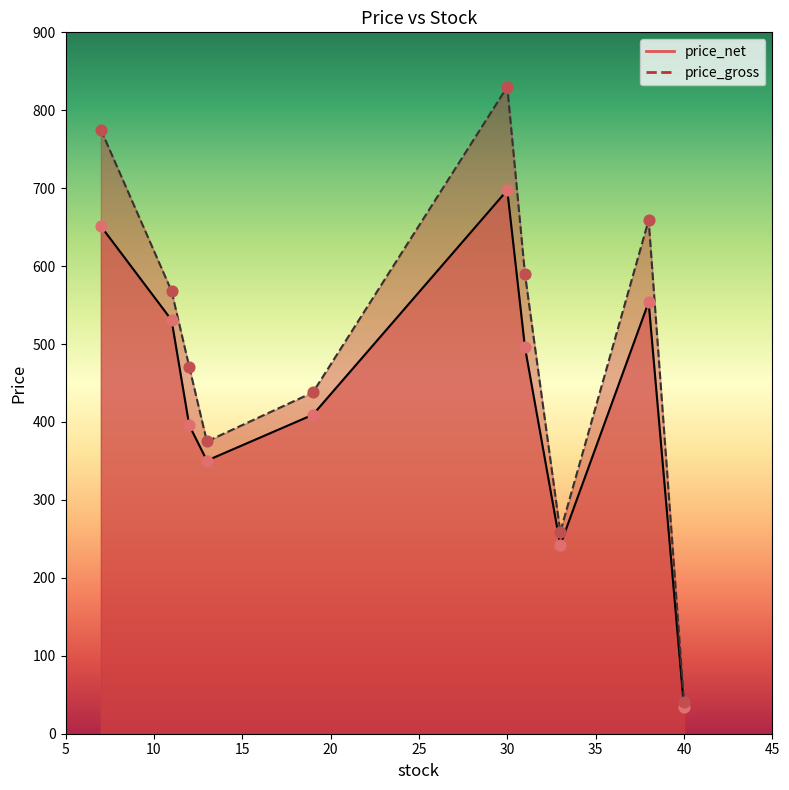

At how many categories does at least one series exceed 581?

4